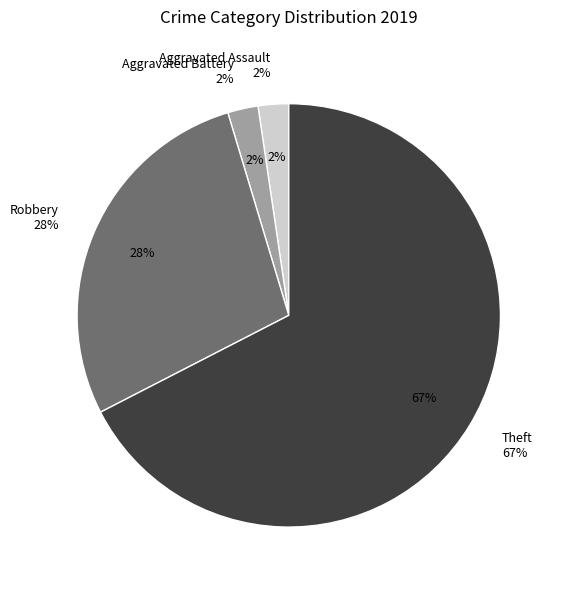

What percentage is NOT represented by Theft?

32.6%